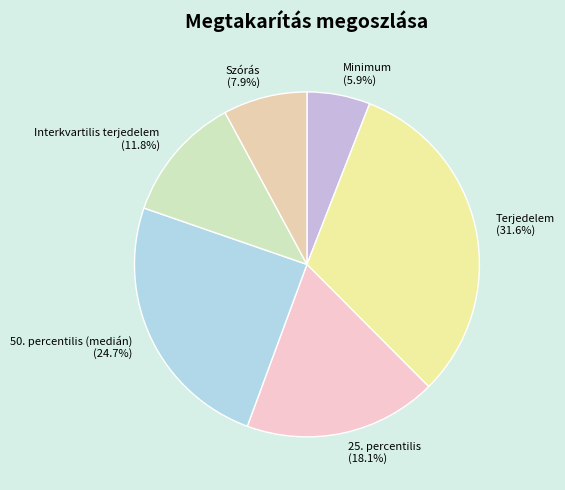

True or false: Szórás accounts for 21% of the total.

False